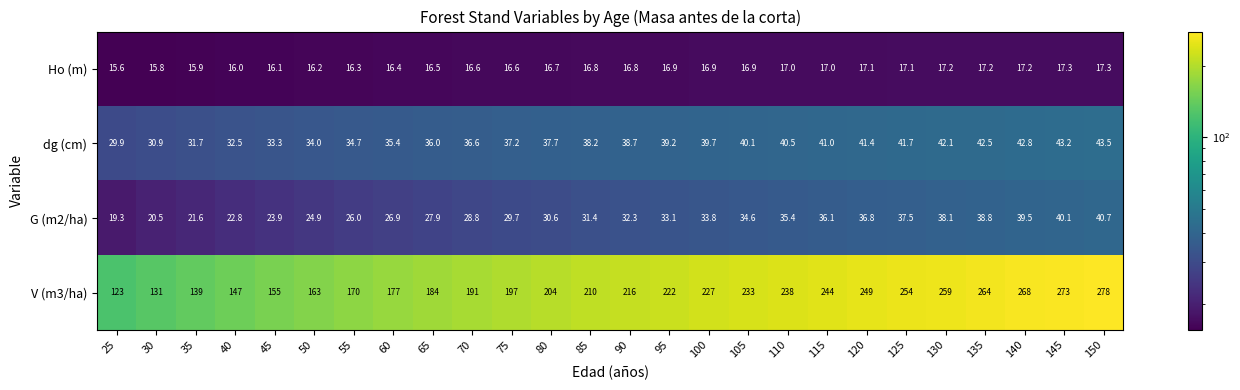

How many distinct data groups are displayed?

4